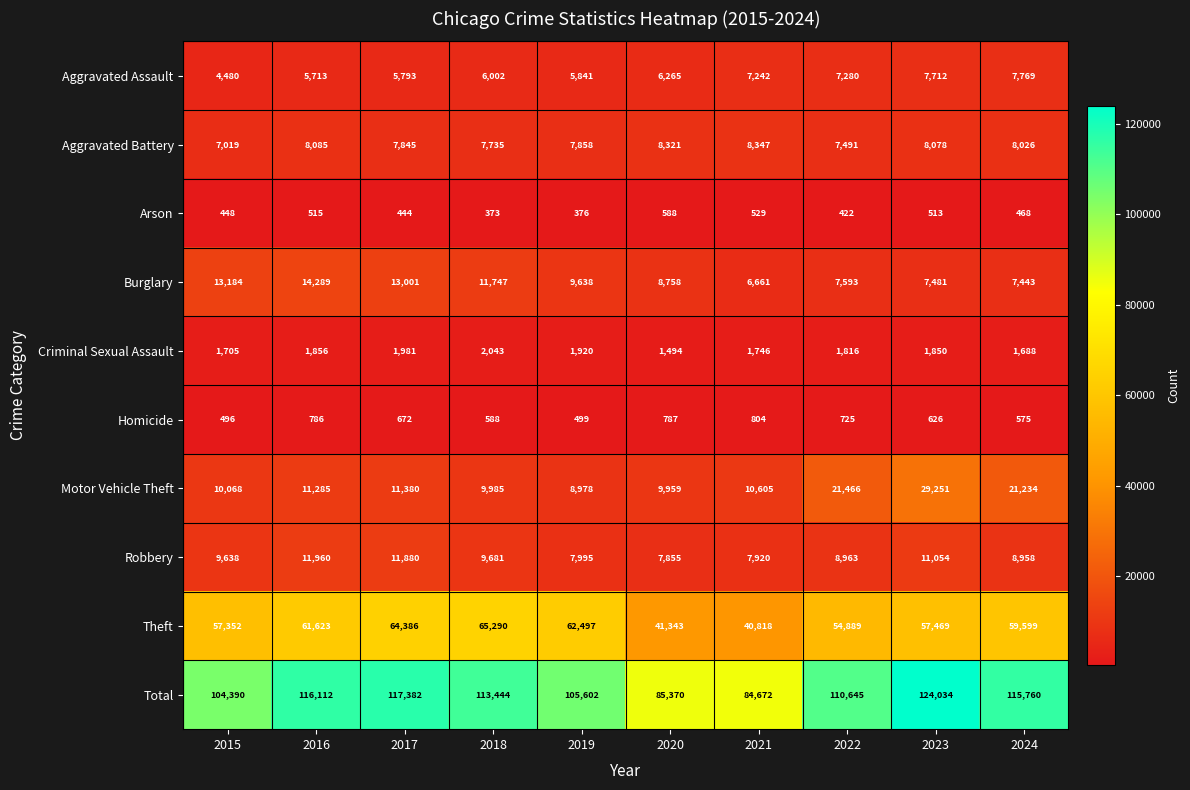

List the series in order of their peak value, lowest first.

Arson, Homicide, Criminal Sexual Assault, Aggravated Assault, Aggravated Battery, Robbery, Burglary, Motor Vehicle Theft, Theft, Total